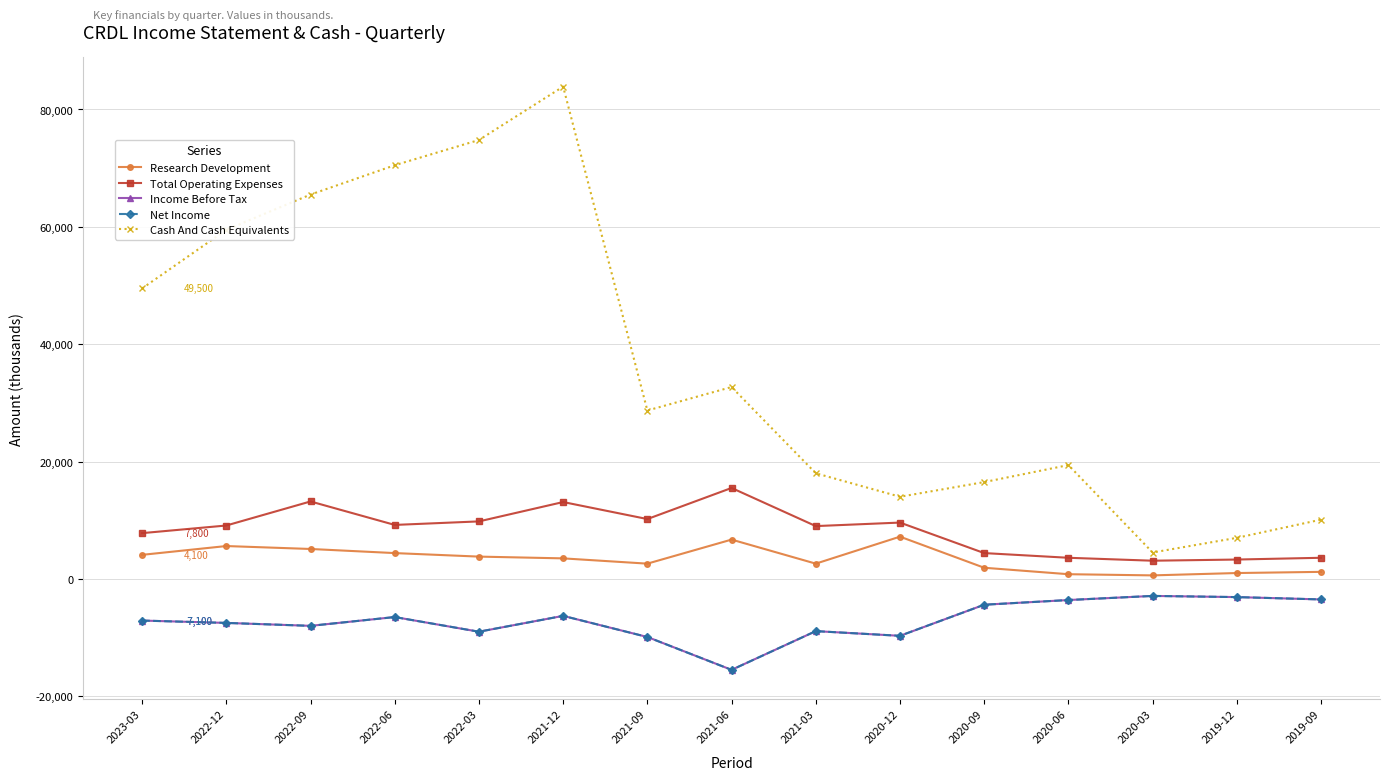

Count the number of data series in this chart.

5